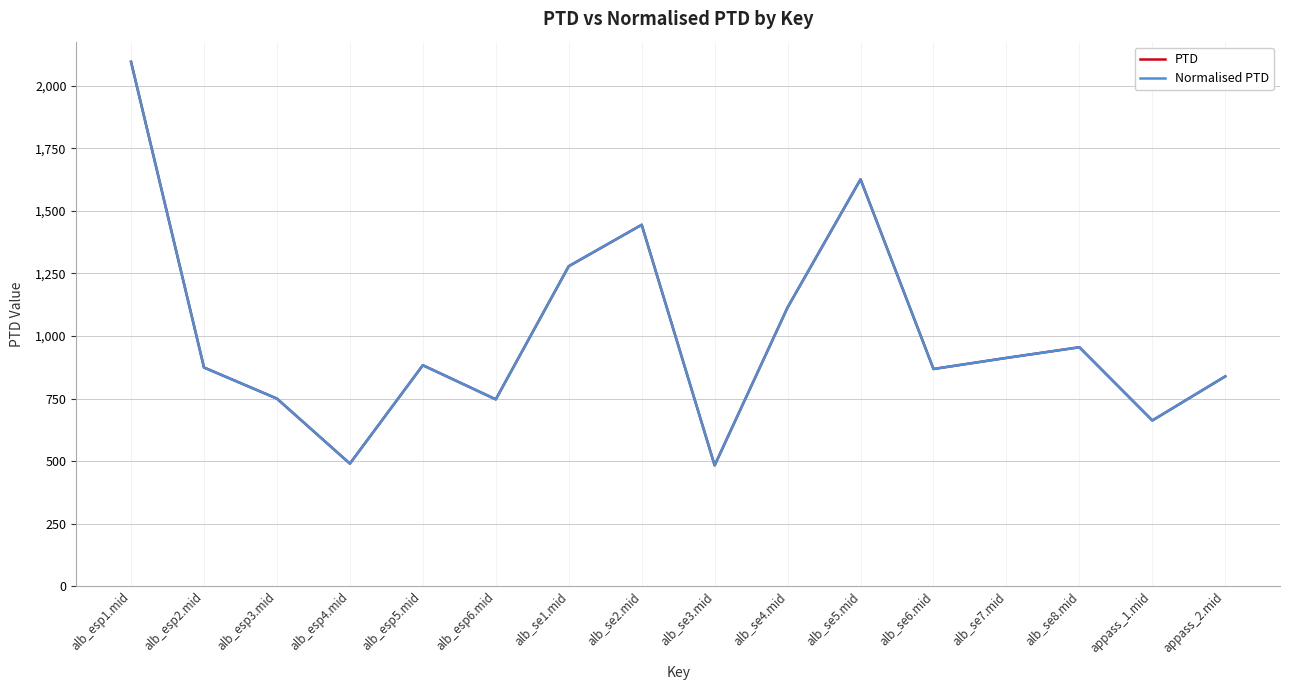

What is the difference between the Normalised PTD values at alb_se3.mid and alb_esp2.mid?

391.4